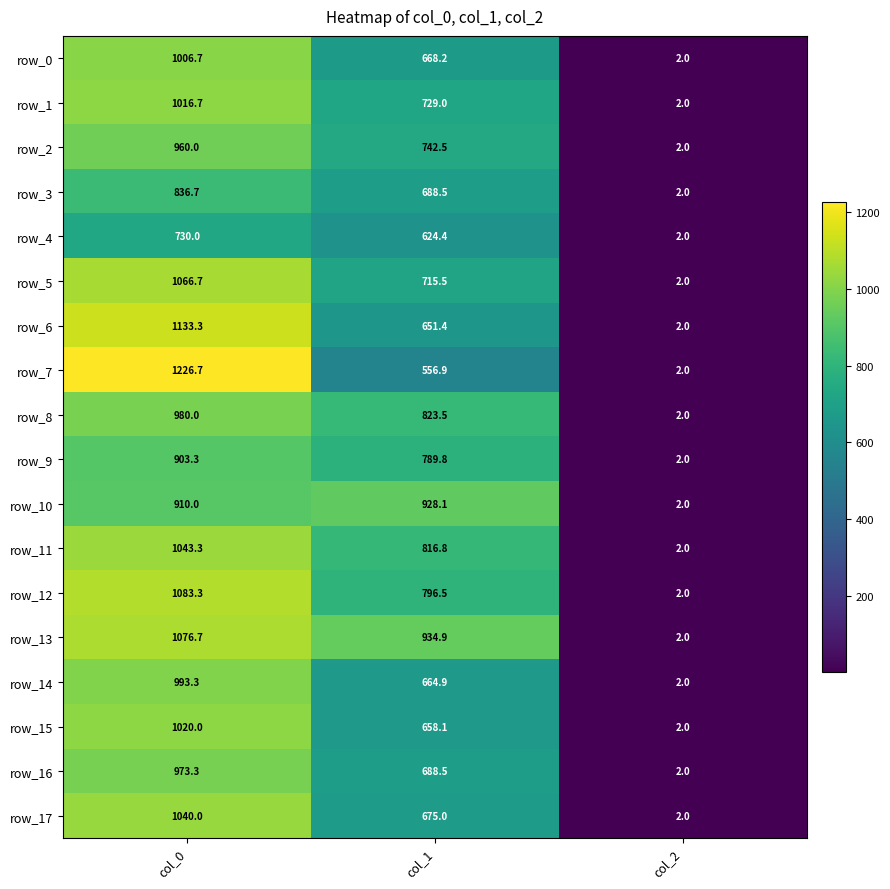

At which label does row_16 first exceed 688?

col_0